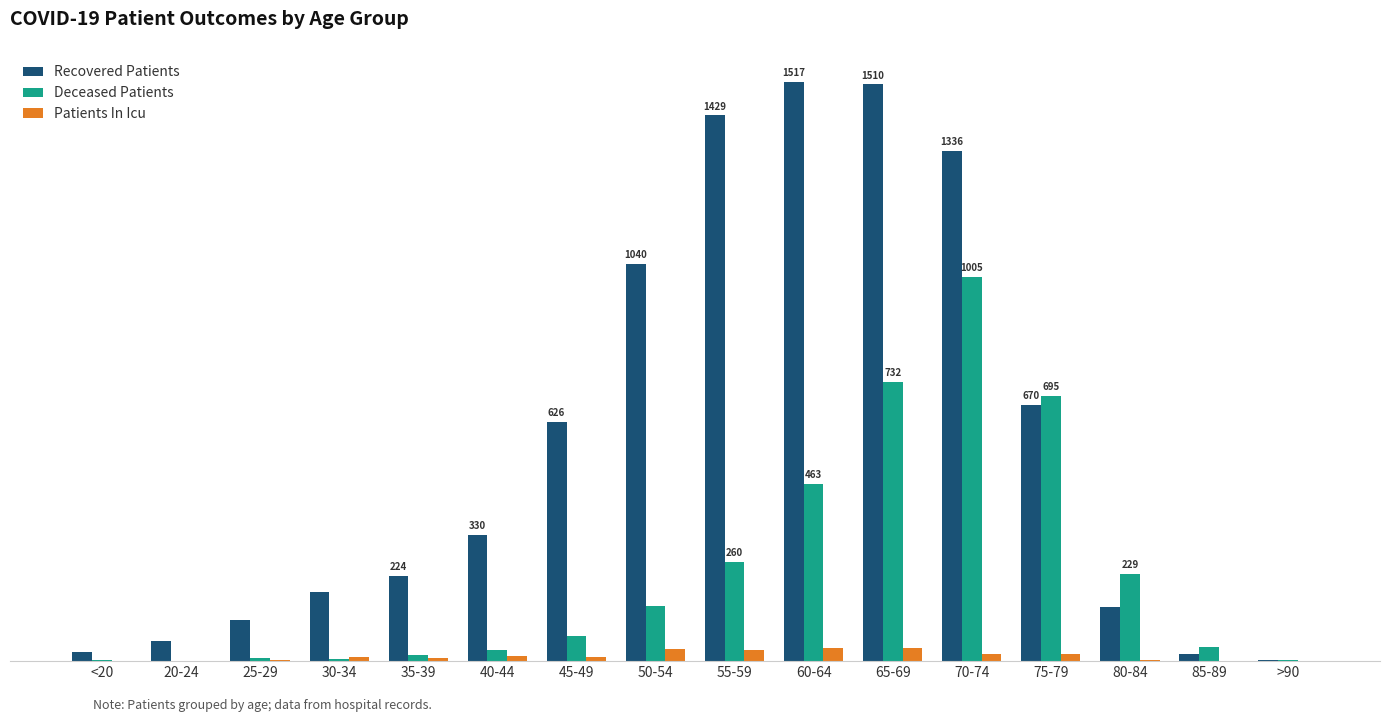

Are the bars grouped side by side (vs. stacked)?

Yes